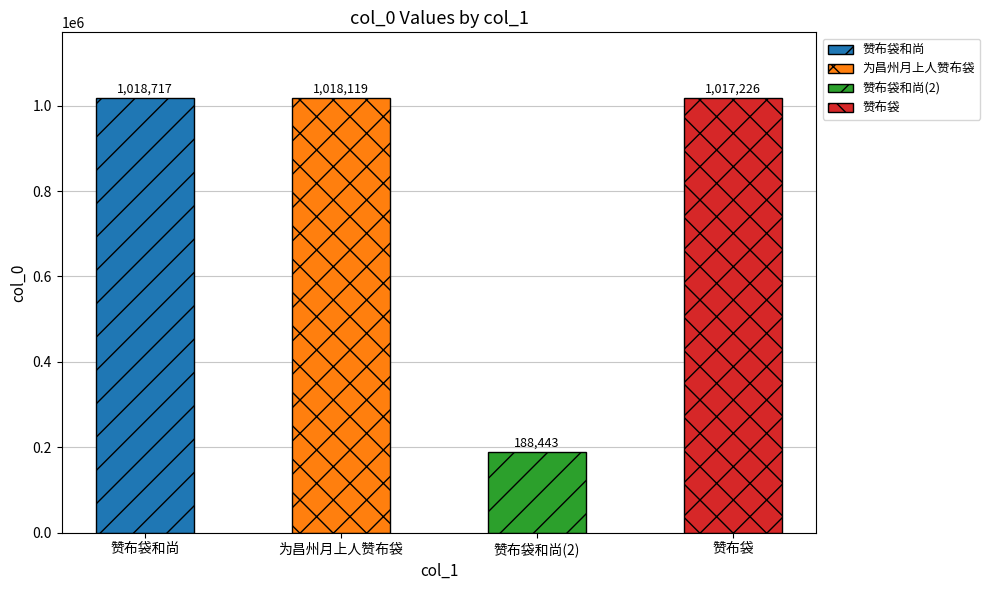

What is the change in value from 赞布袋和尚 to 为昌州月上人赞布袋?

-598